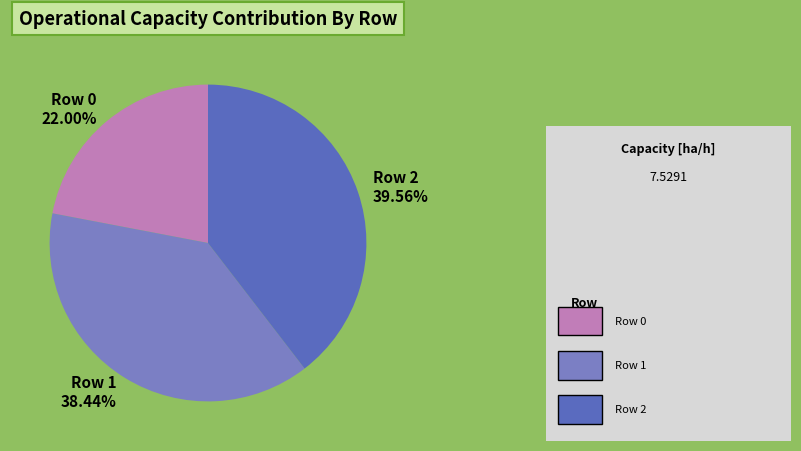

The Row 1 slice represents 38% of the pie. True or false?

True